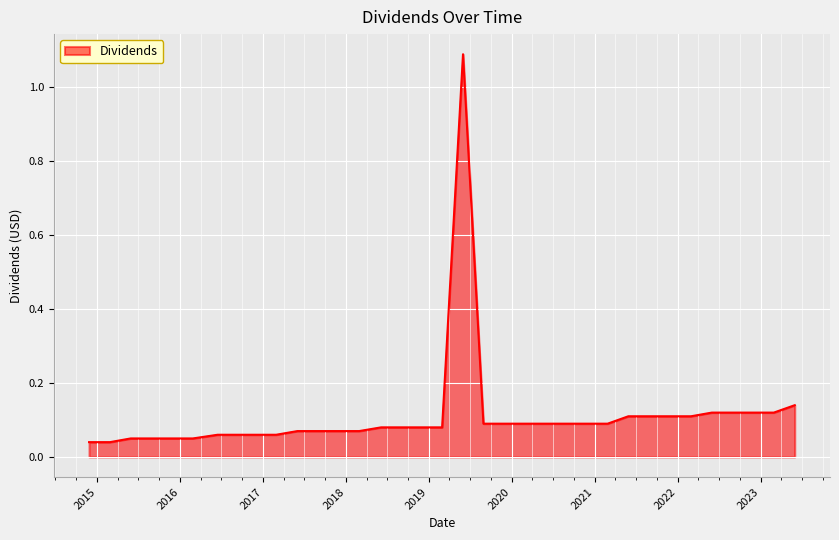

What is the greatest value displayed?

1.1